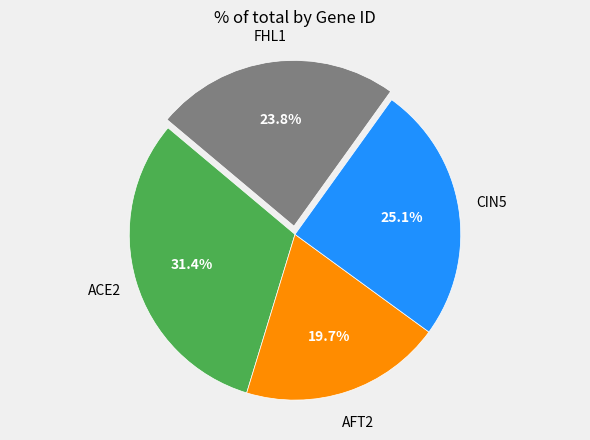

Does any single category account for the majority?

No